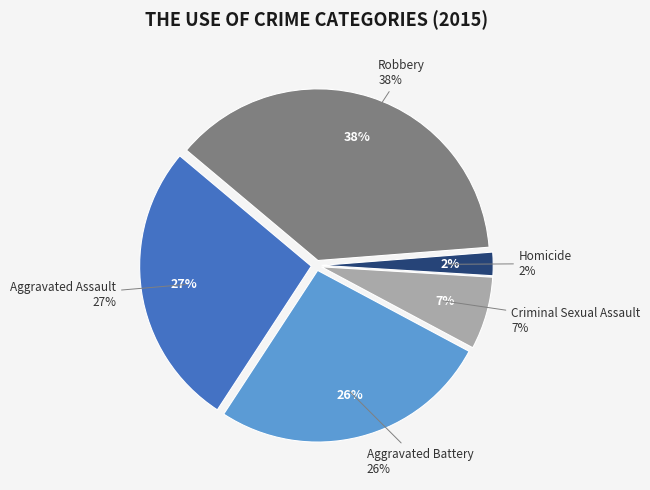

Is there a majority slice in this chart?

No